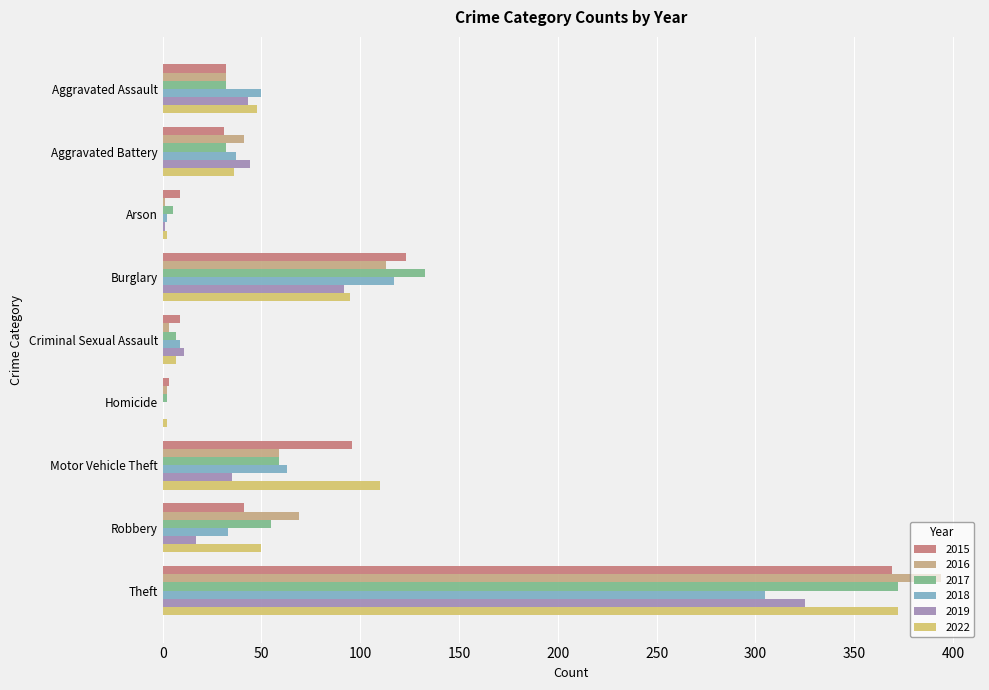

What is the sum of all 2022 values?

722